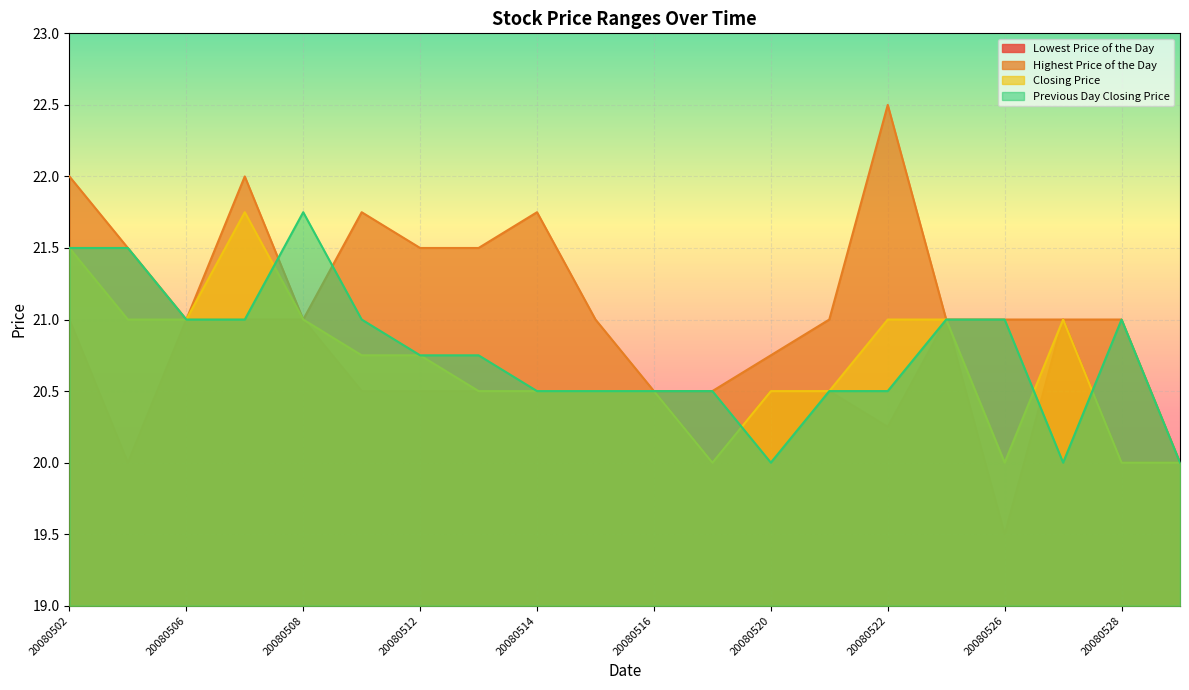

Is it true that Highest Price of the Day equals 35.7 at 20080513?

False